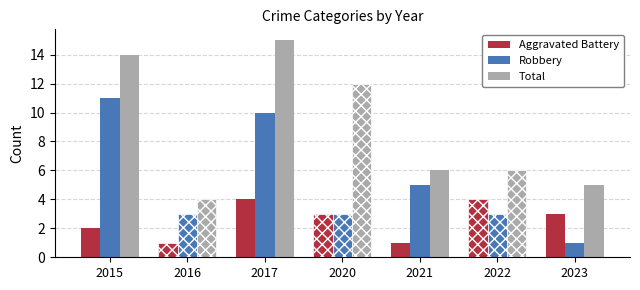

What is the value of the Total bar at the 6th from the left?

6